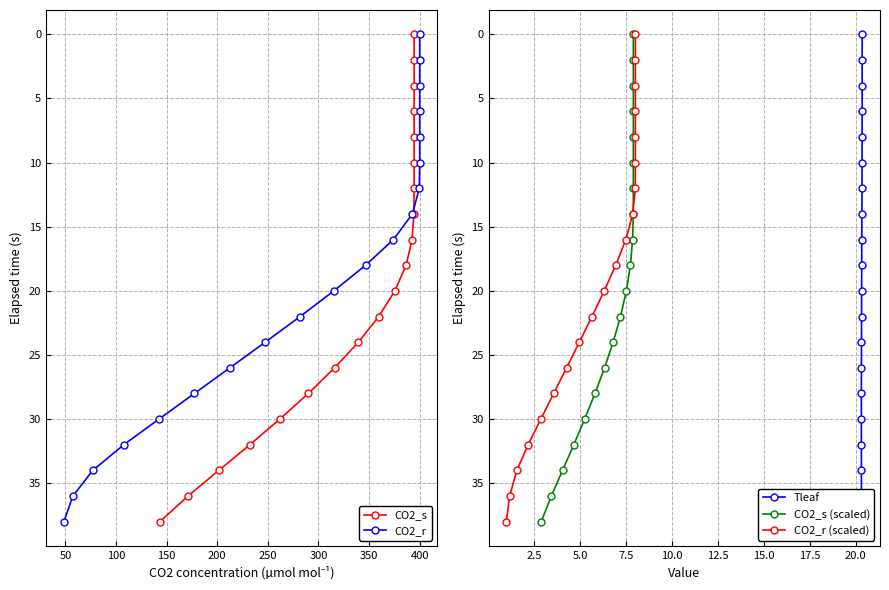

Which series has the largest total across all categories?

CO2_s